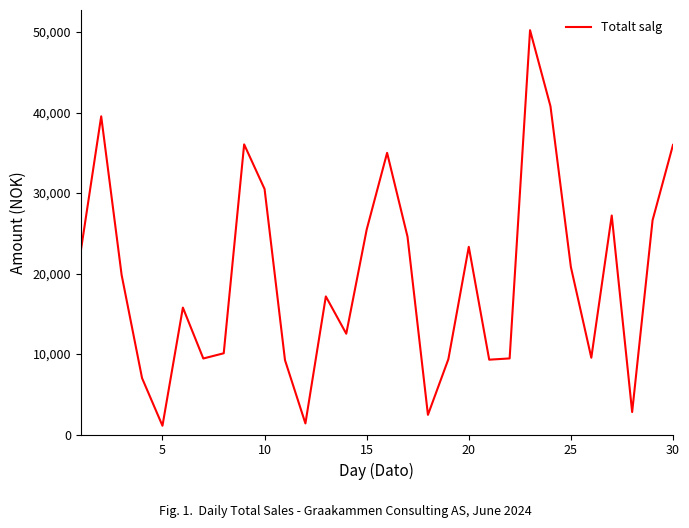

What is the difference between the maximum and minimum values?

49141.0